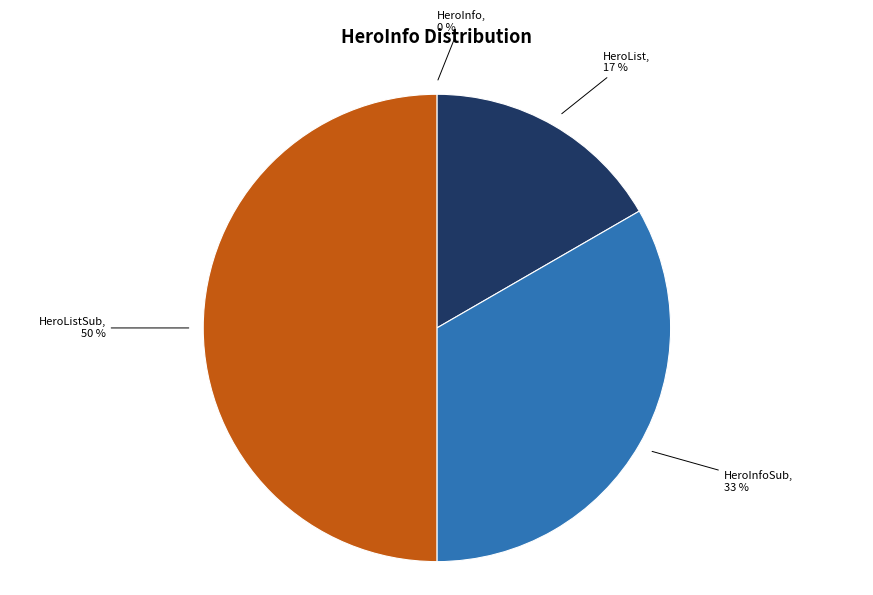

To the nearest percent, what is the average slice percentage?

25%